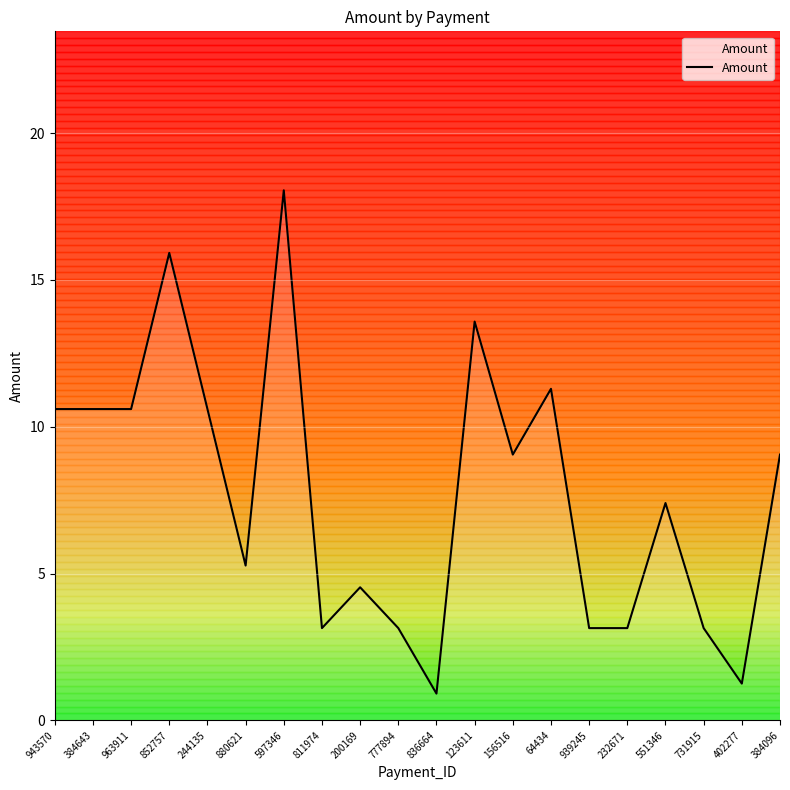

Between 402277 and 731915, which is larger?

731915